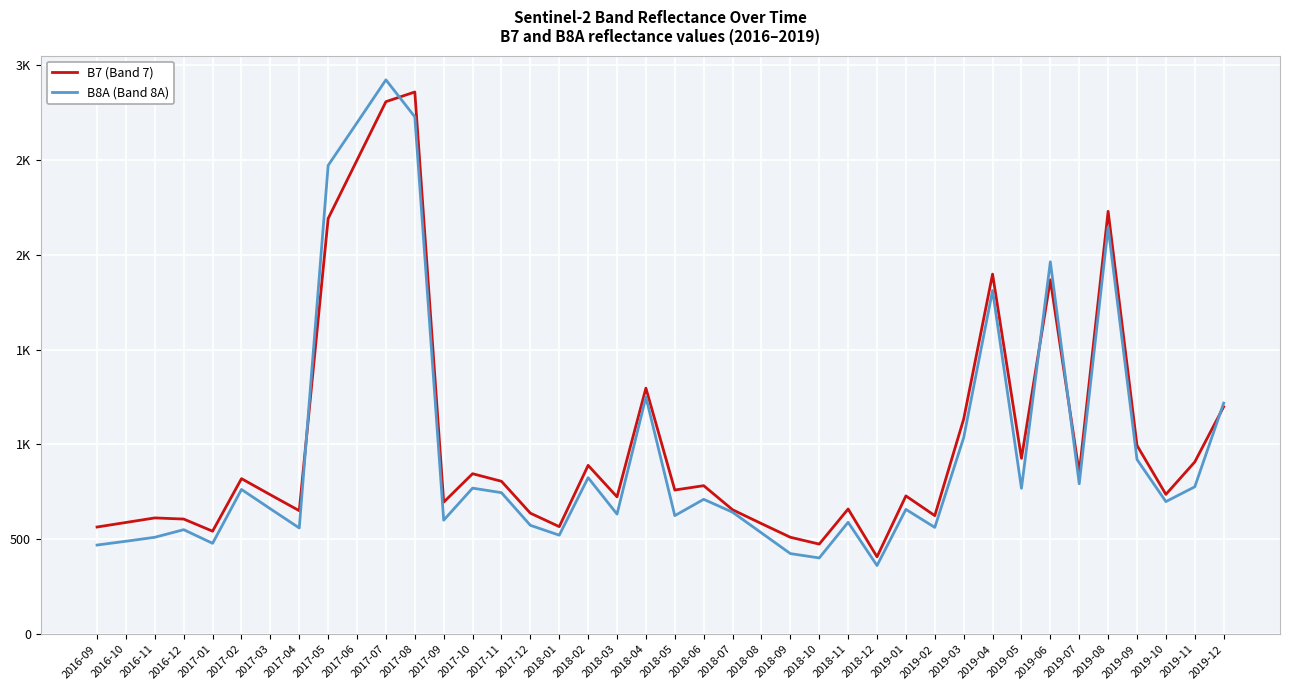

Is this an area chart (filled region under the line)?

No